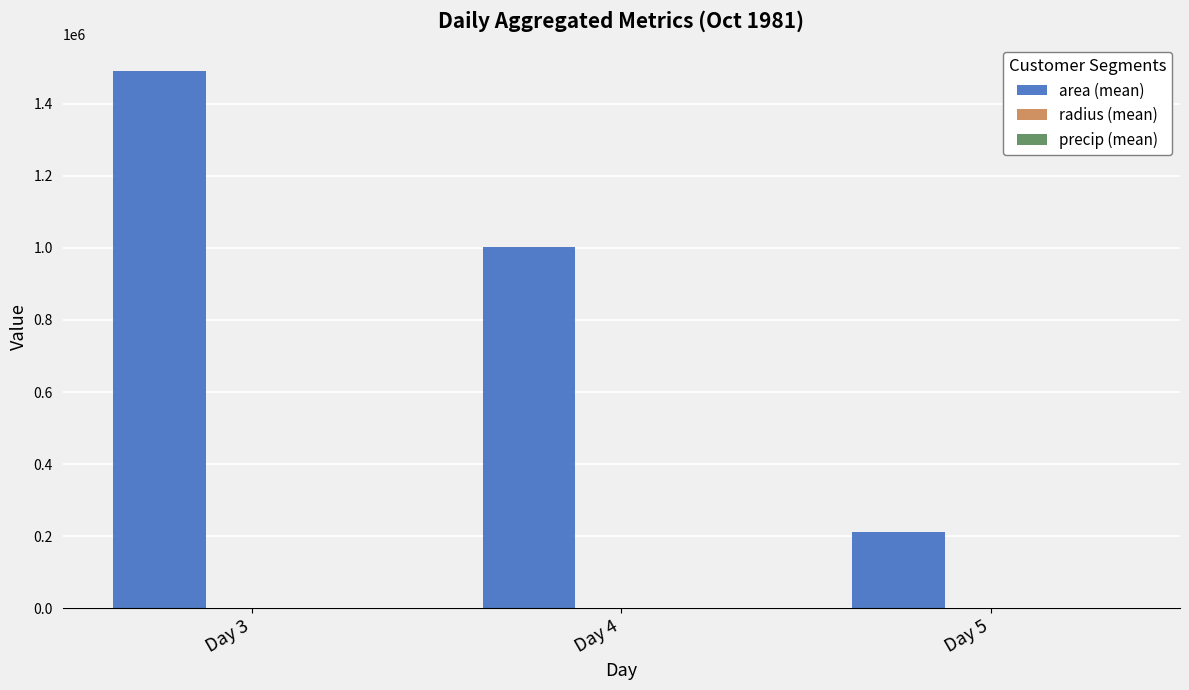

Are the bars grouped side by side (vs. stacked)?

Yes